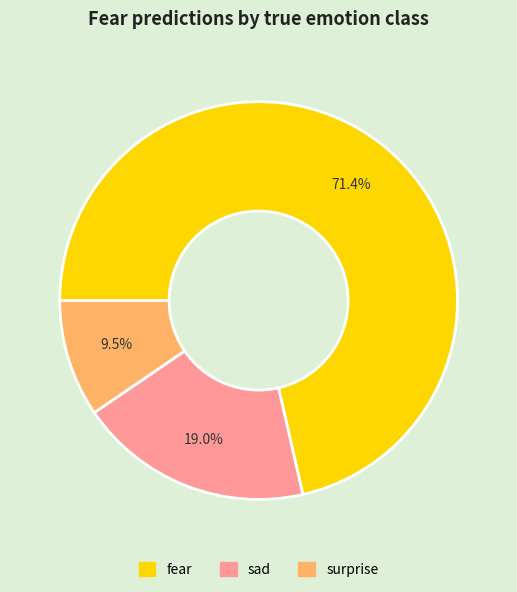

Is there any slice that represents more than half of the pie?

Yes